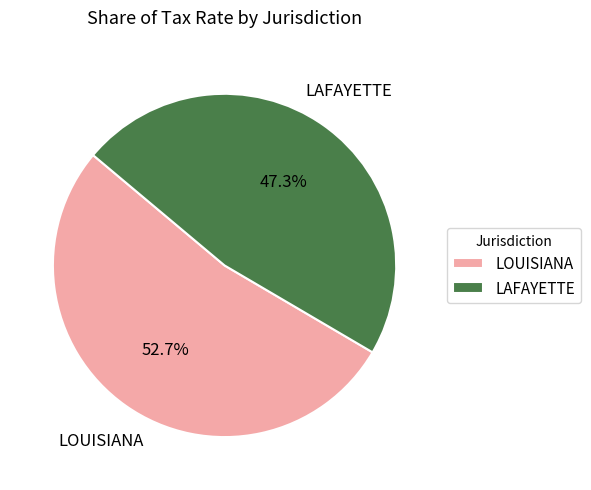

What is the largest slice in the pie chart?

LOUISIANA